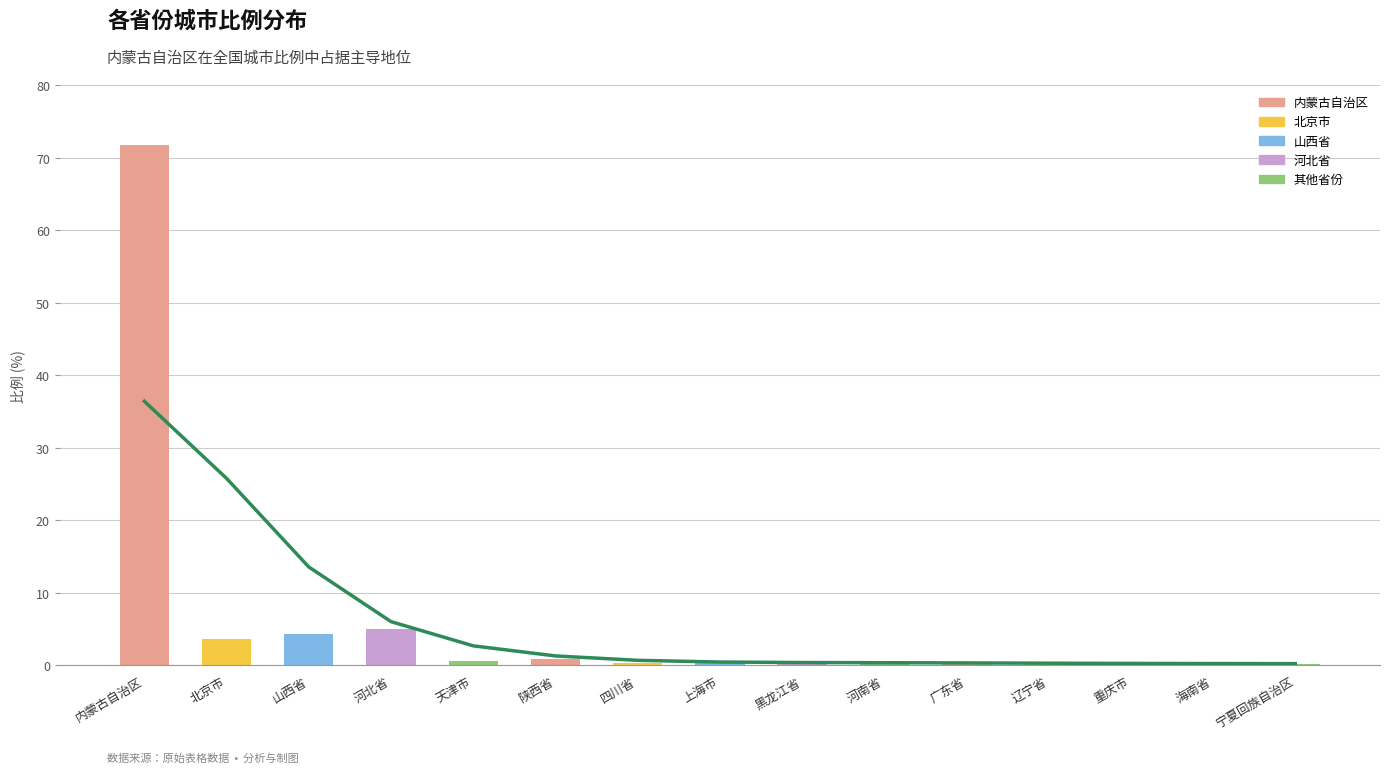

Are the bars horizontal?

No